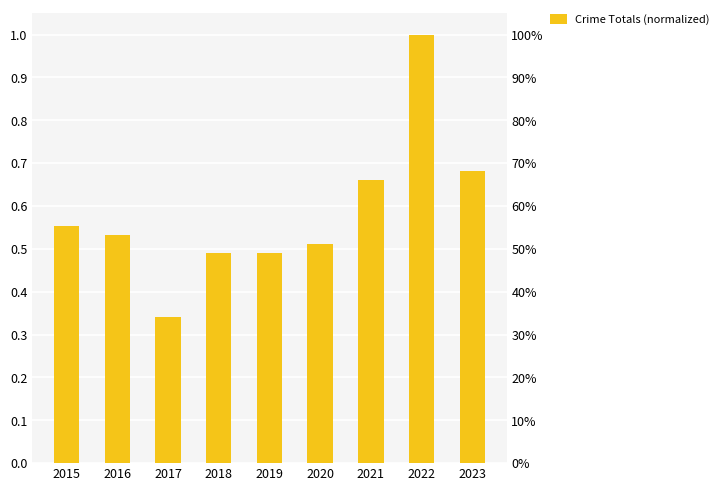

How many values are between 0 and 1?

9